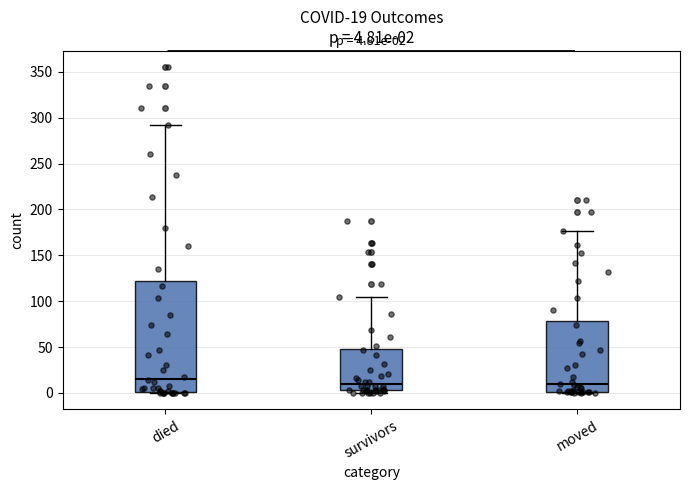

Which box is the tallest, from its lower edge to its upper edge?

died